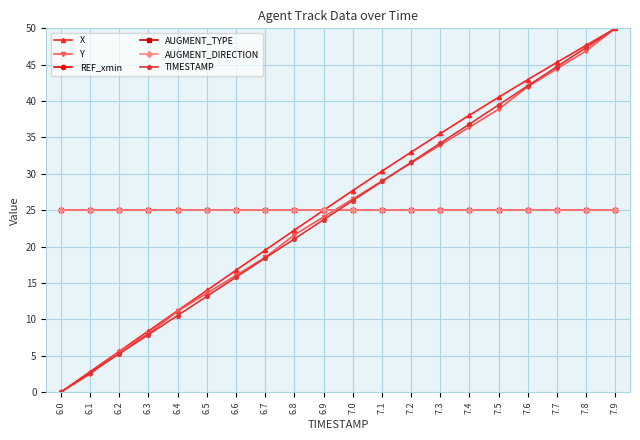

The value of AUGMENT_TYPE at 7.0 is 25.0. True or false?

True